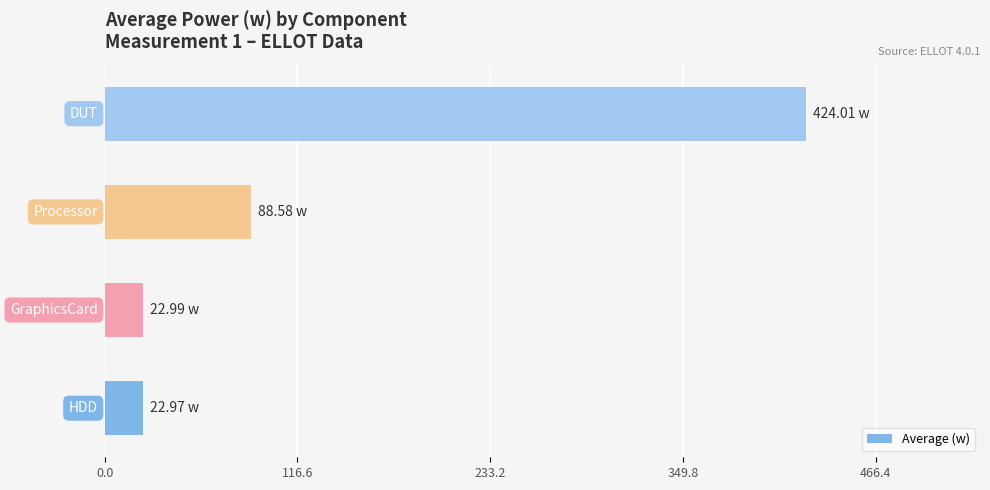

How many values exceed 88?

2